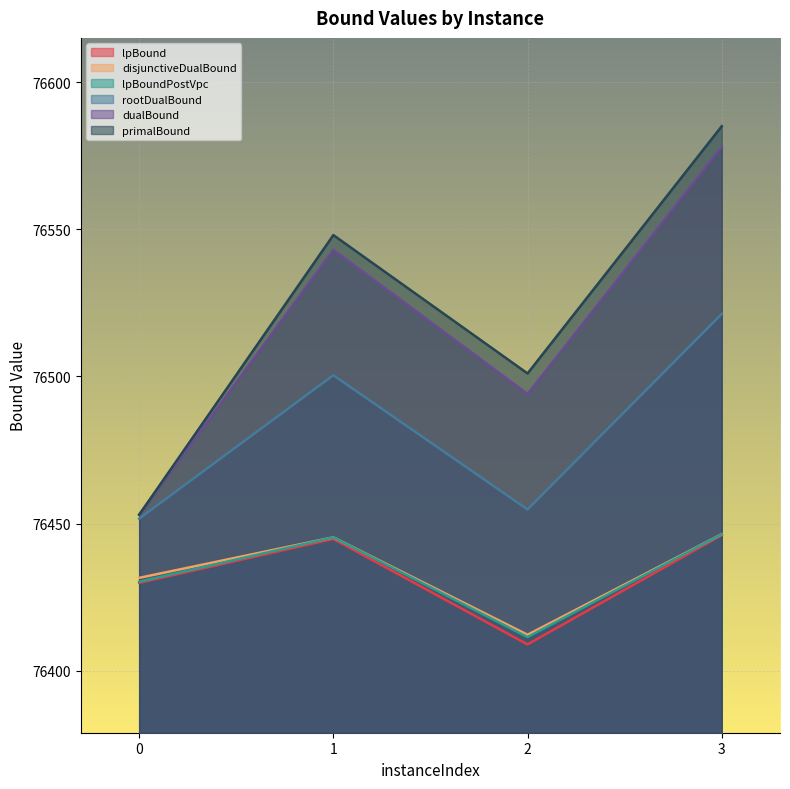

What is the difference between the primalBound values at 2 and 1?

47.0